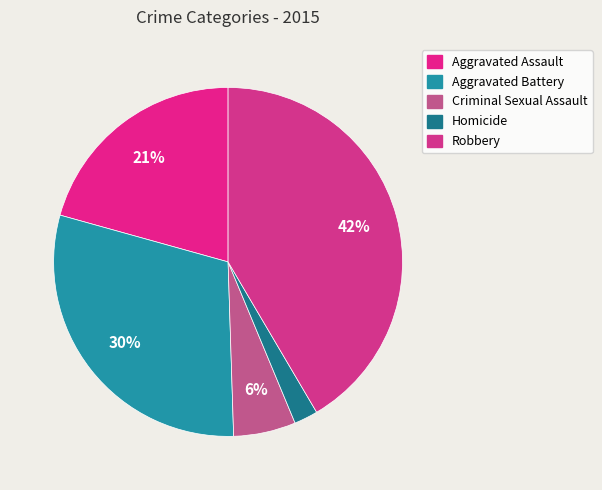

What percentage is NOT represented by Aggravated Assault?

79.3%